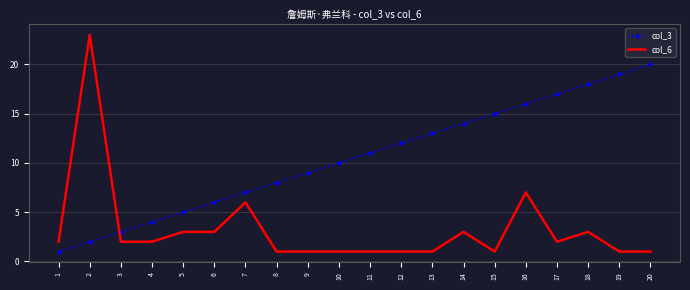

List the series in order of their overall mean, highest first.

col_3, col_6